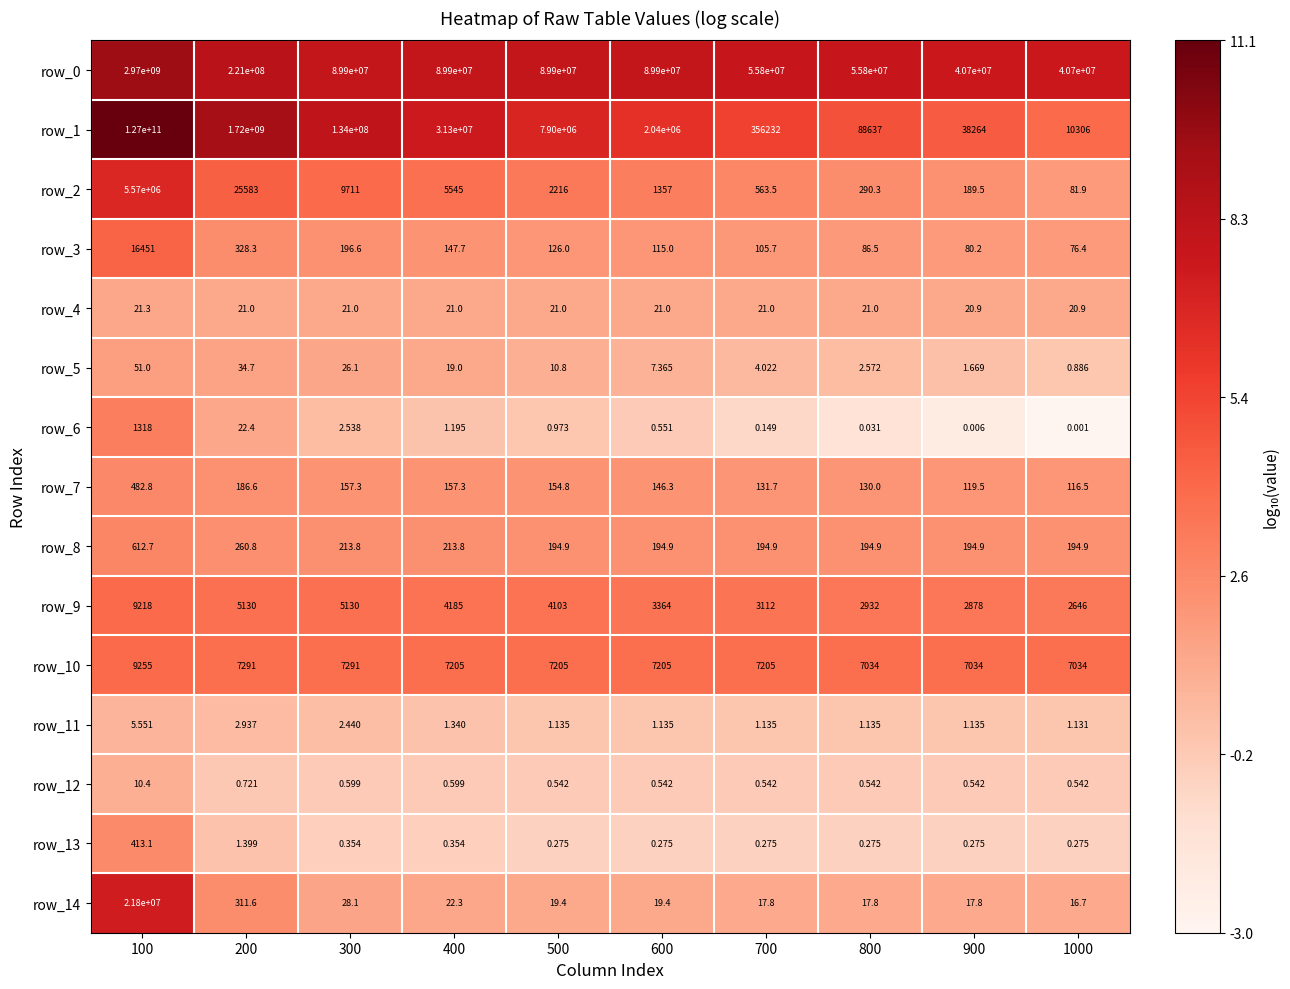

How many series are shown in this chart?

15